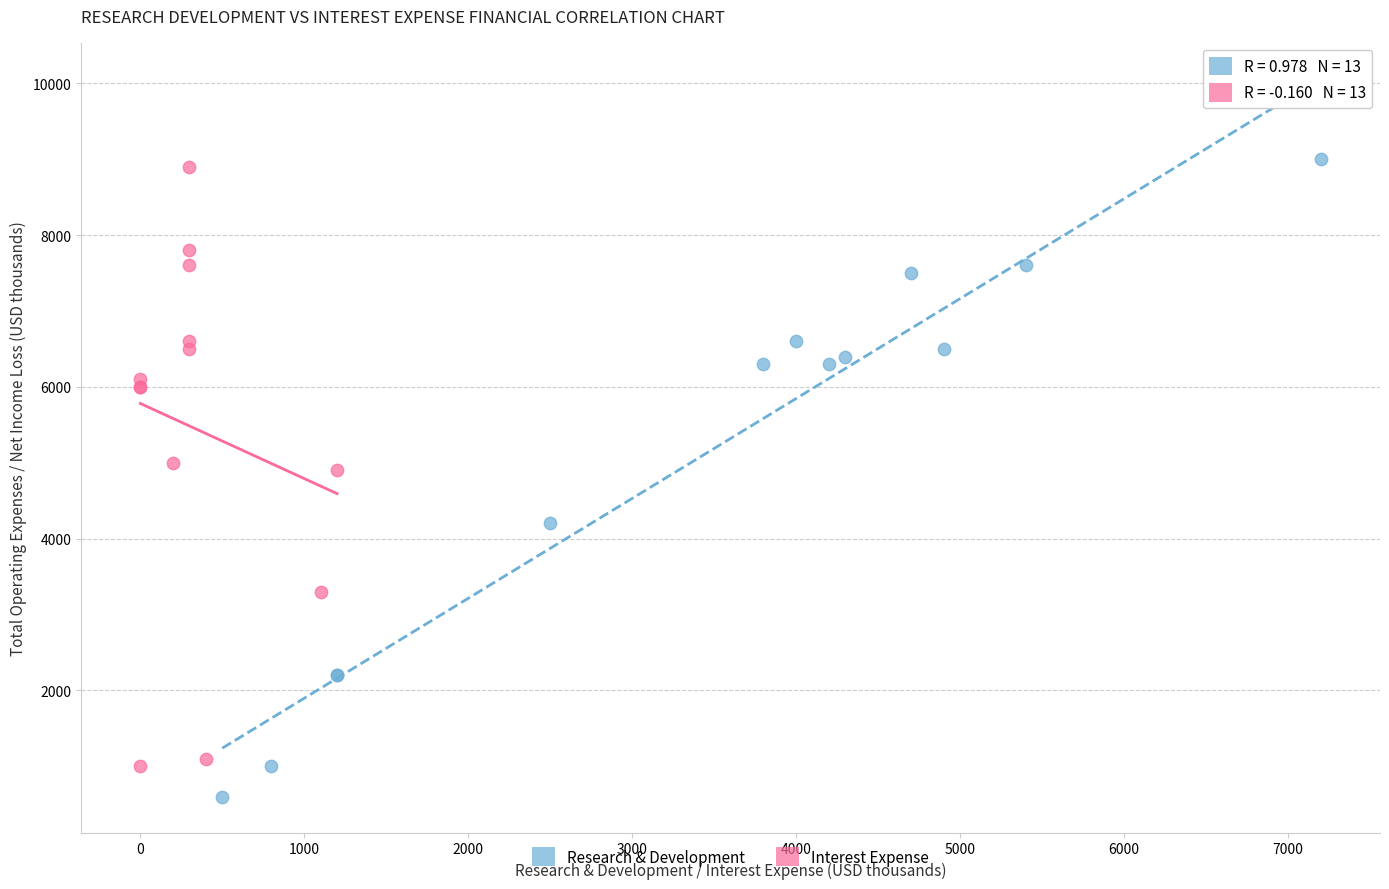

Which series has the widest spread of Y values?

Research & Development